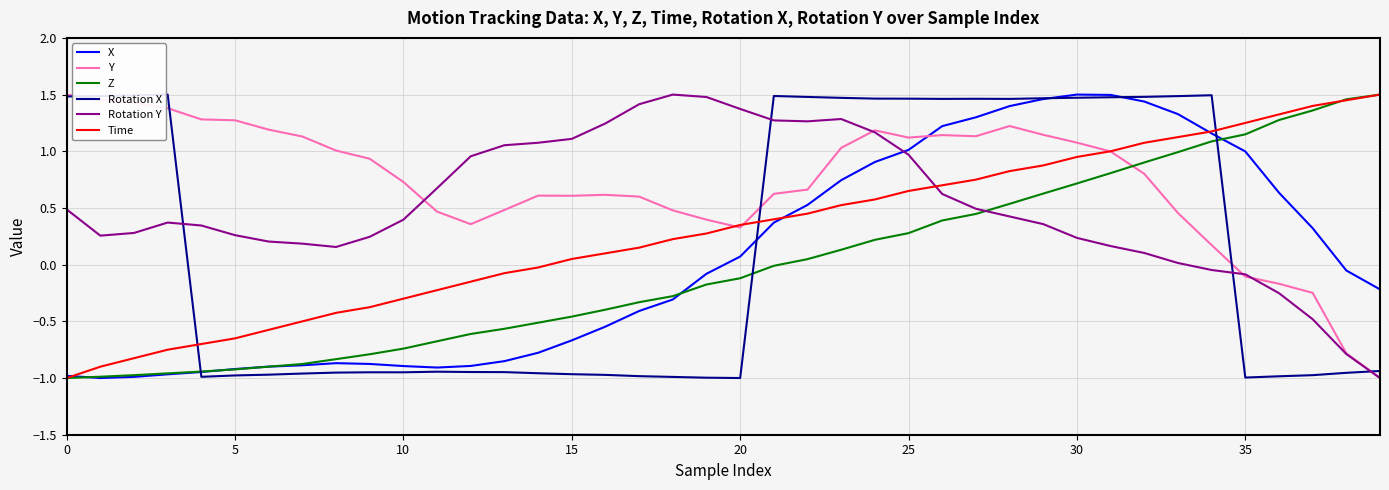

After their last crossing, which series has the higher values: Y or Z?

Z